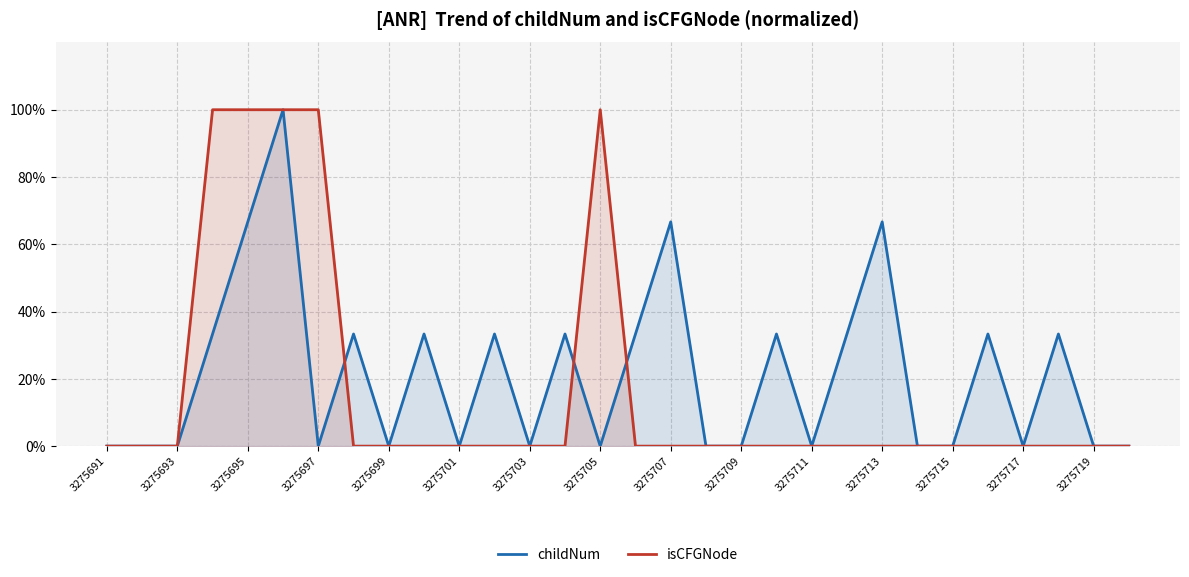

What is the difference between the maximum and second lowest values in the isCFGNode series?

1.0